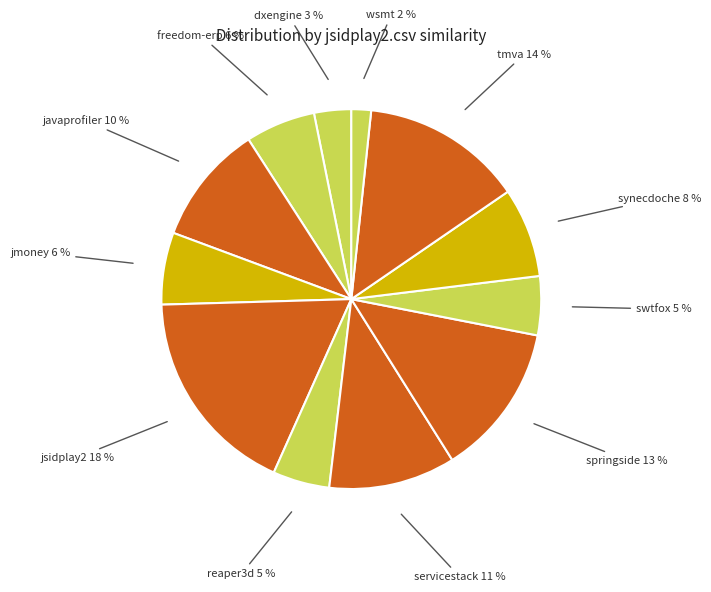

How many segments does this pie chart have?

12